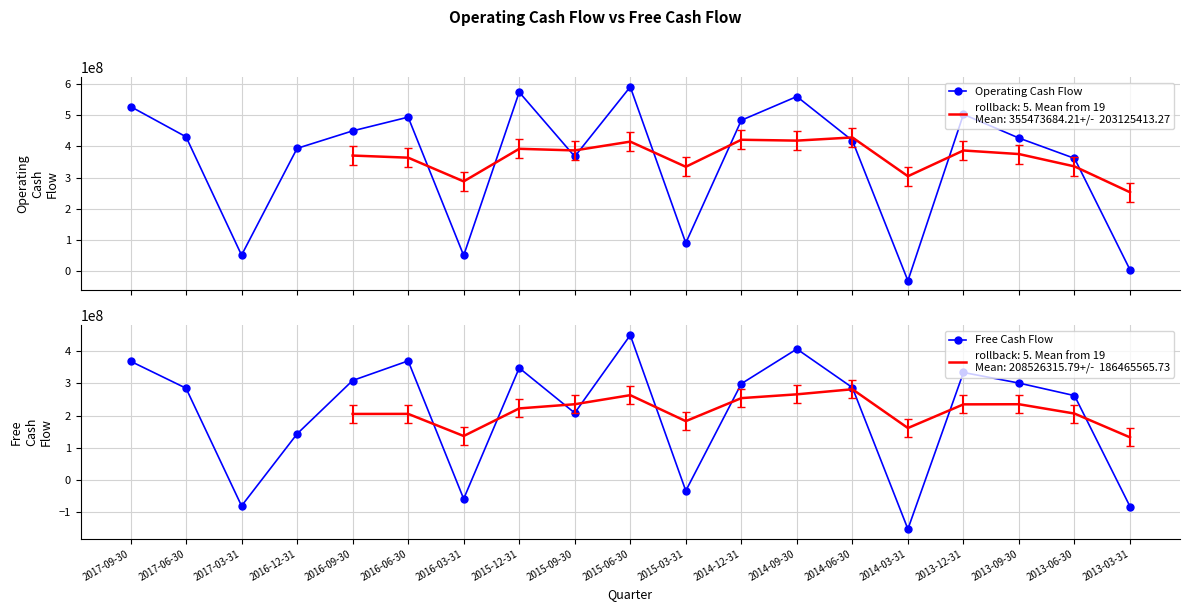

What is the approximate value of Free Cash Flow at 2013-09-30?

301000000